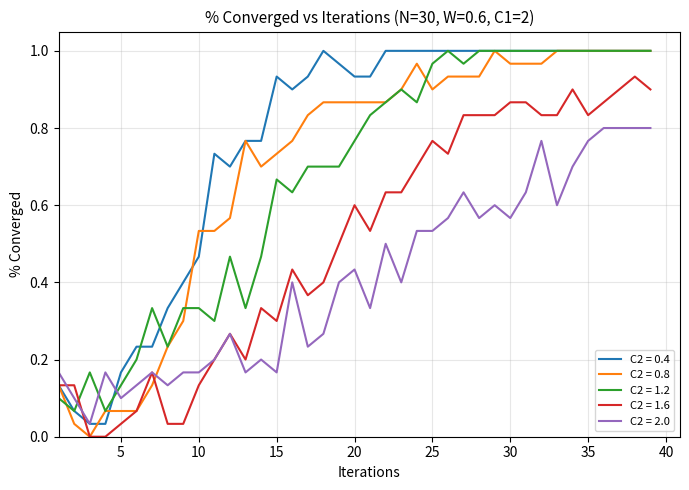

Which series ends up on top after the final intersection of C2 = 0.8 and C2 = 2.0?

C2 = 0.8